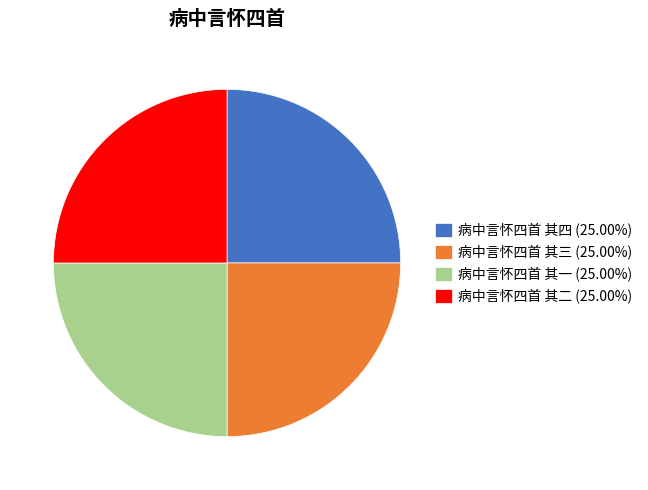

Is 病中言怀四首 其二 (25.00%) the majority of the pie?

No